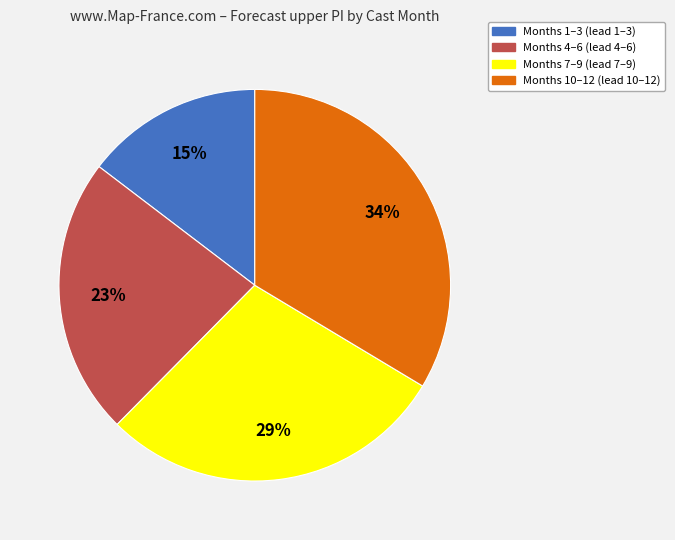

What percentage is the Months 4–6 (lead 4–6) slice, to the nearest percent?

23%